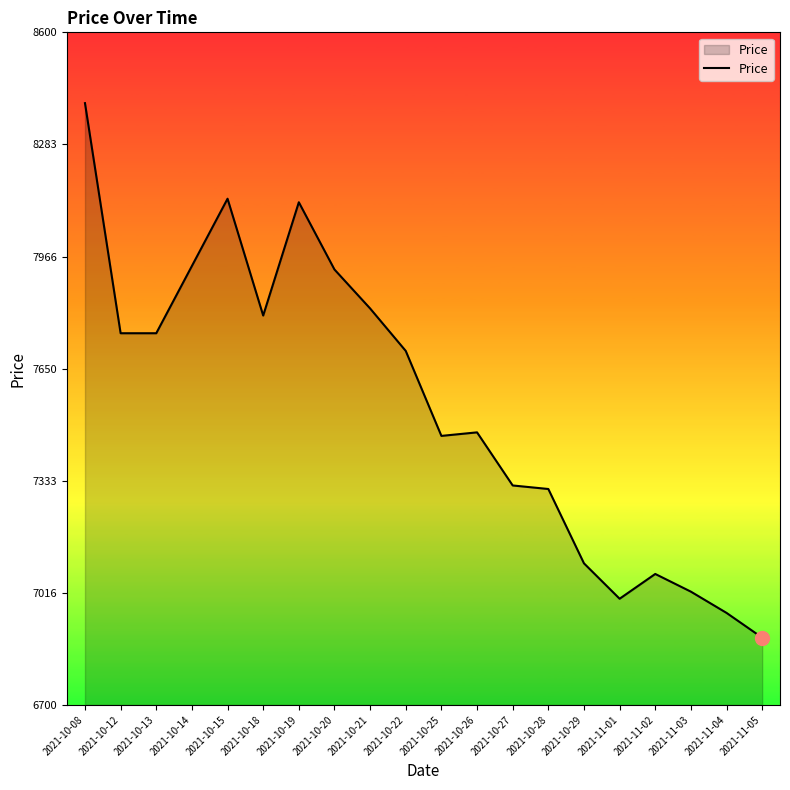

How many series are shown in this chart?

1